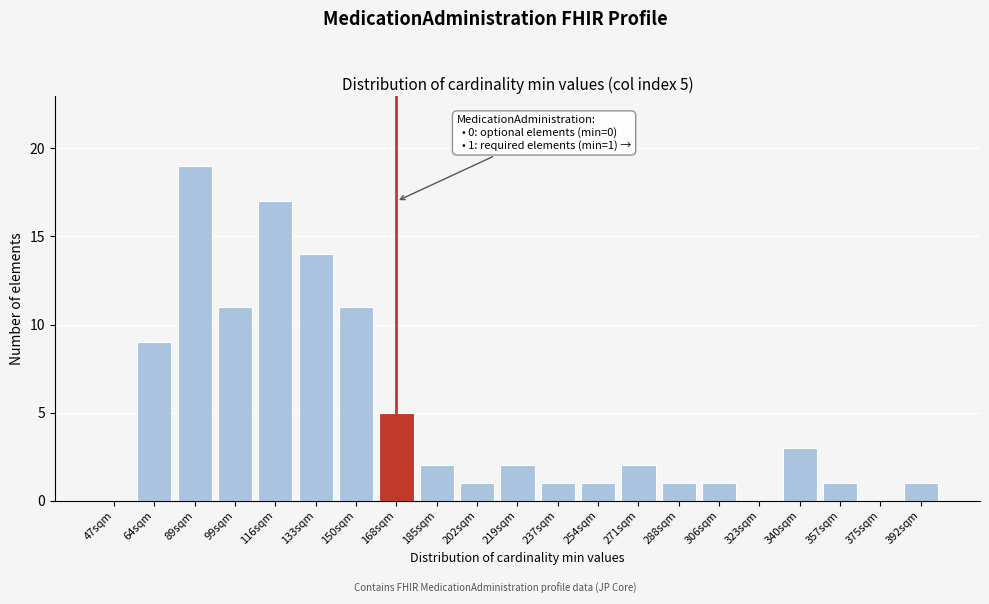

Reading right to left, extract all data points from this chart.

392sqm=1	375sqm=0	357sqm=1	340sqm=3	323sqm=0	306sqm=1	288sqm=1	271sqm=2	254sqm=1	237sqm=1	219sqm=2	202sqm=1	185sqm=2	168sqm=5	150sqm=11	133sqm=14	116sqm=17	99sqm=11	89sqm=19	64sqm=9	47sqm=0